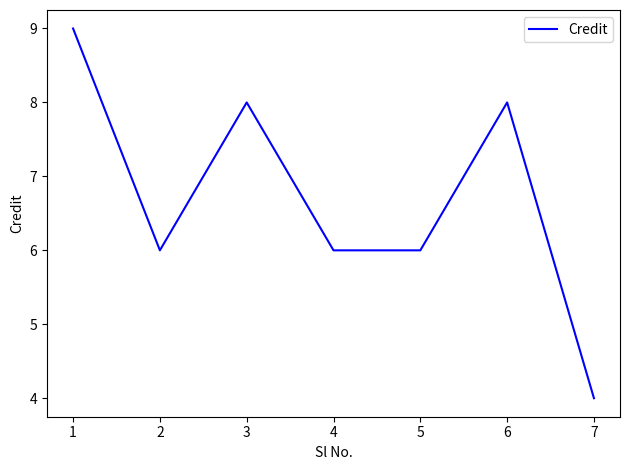

What is the difference between the maximum and second lowest values?

3